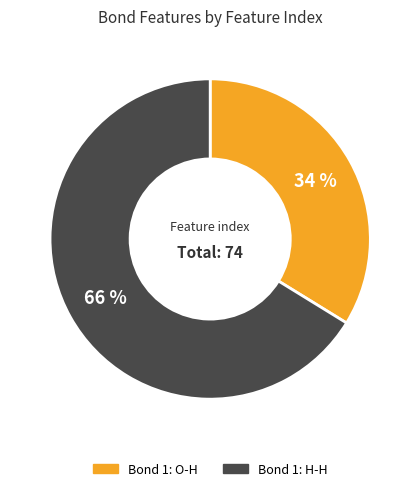

Does any single category account for the majority?

Yes